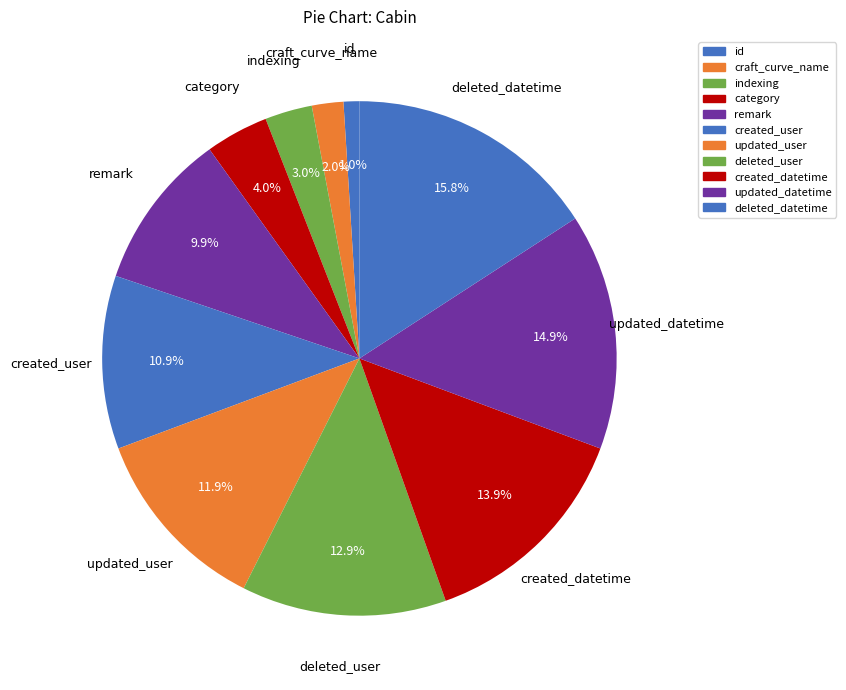

Is it true that indexing is 9% of the pie?

False